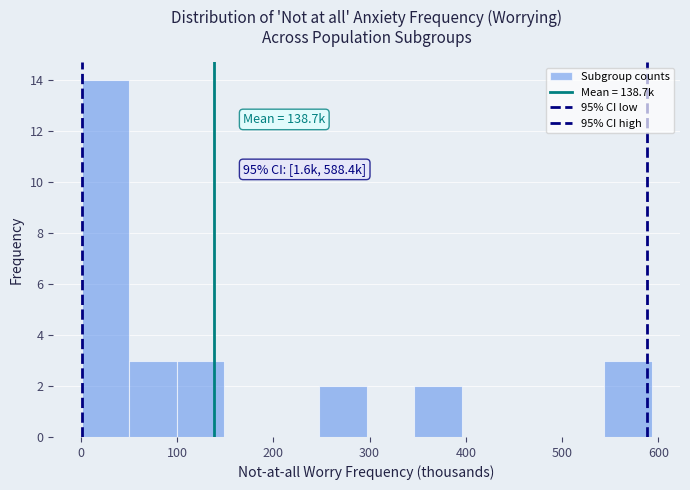

Which range on the x-axis has the tallest bar?

0 to 50